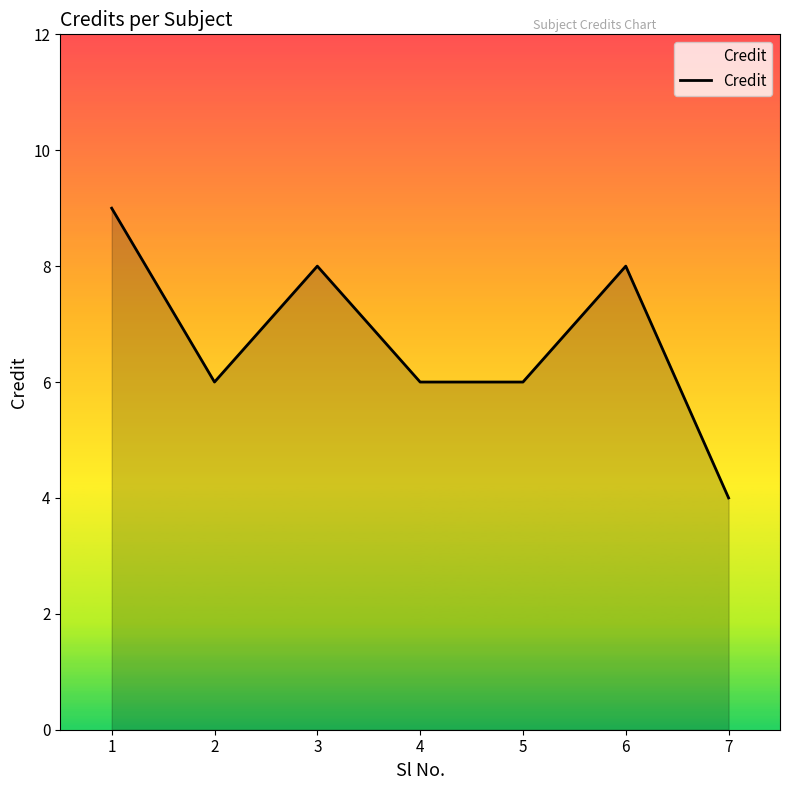

True or false: the data shows 6 at 4.

True